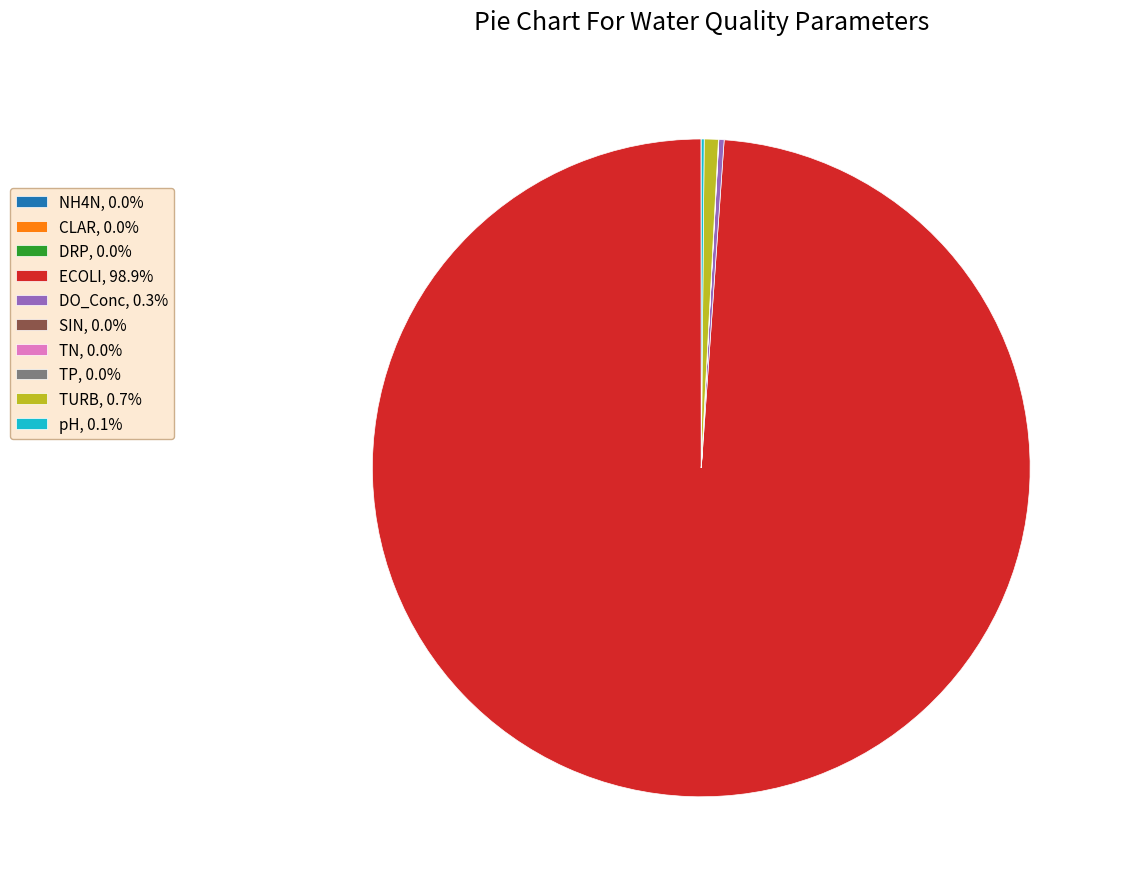

Is there any slice that represents more than half of the pie?

Yes